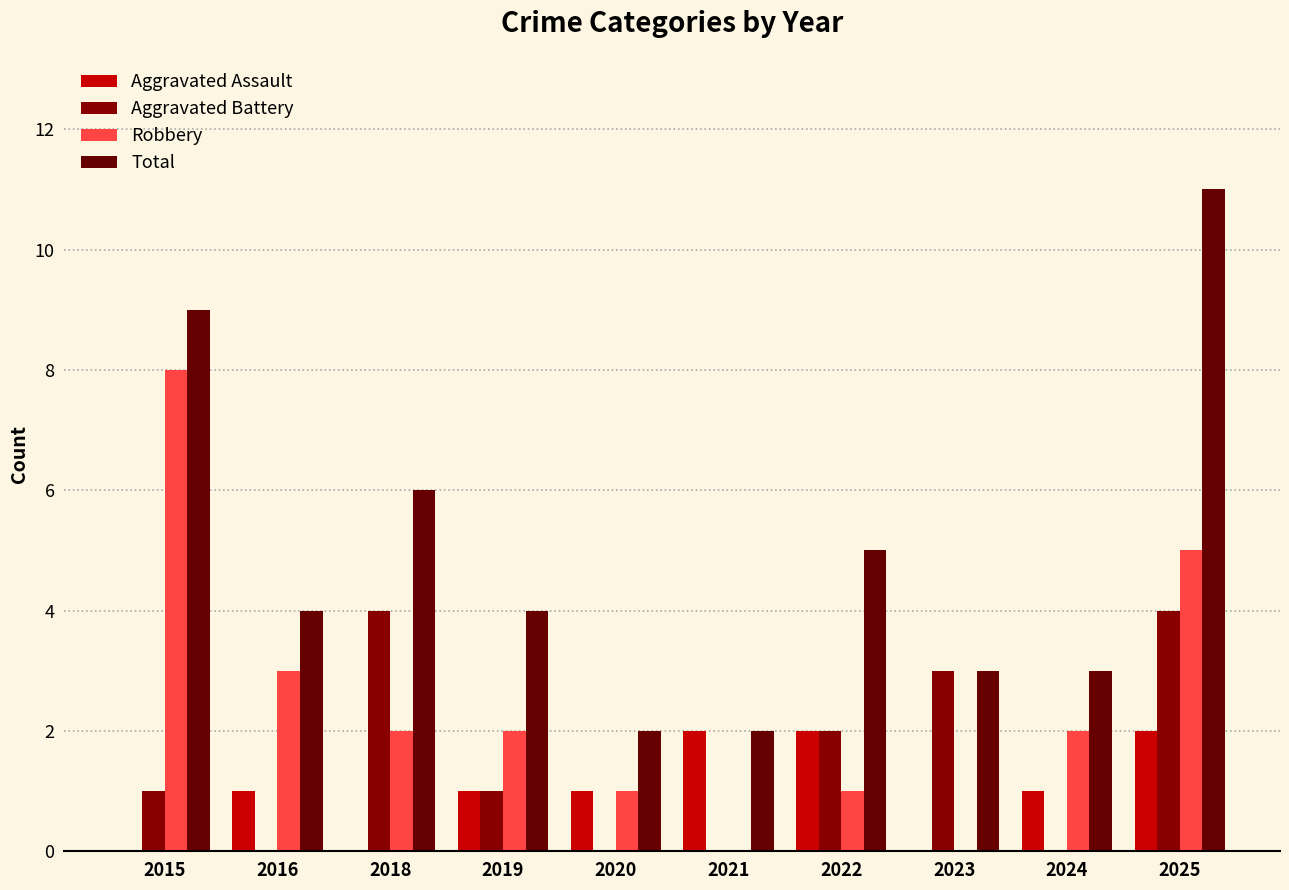

What is the difference between the highest and lowest values at 2015?

9